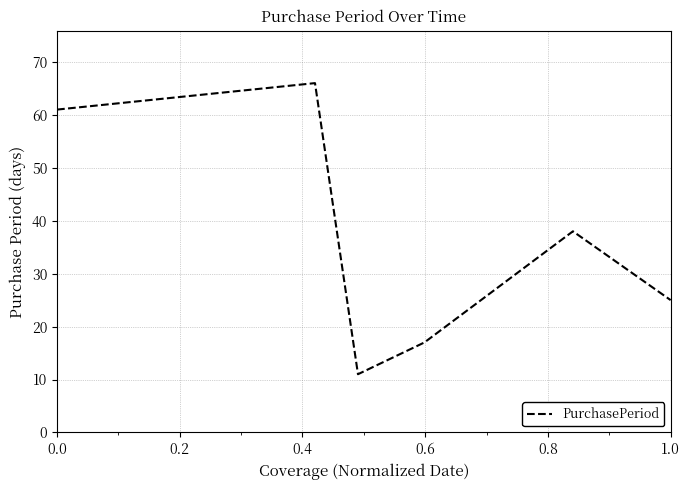

True or false: there are more than 0 points higher than both neighbors.

True